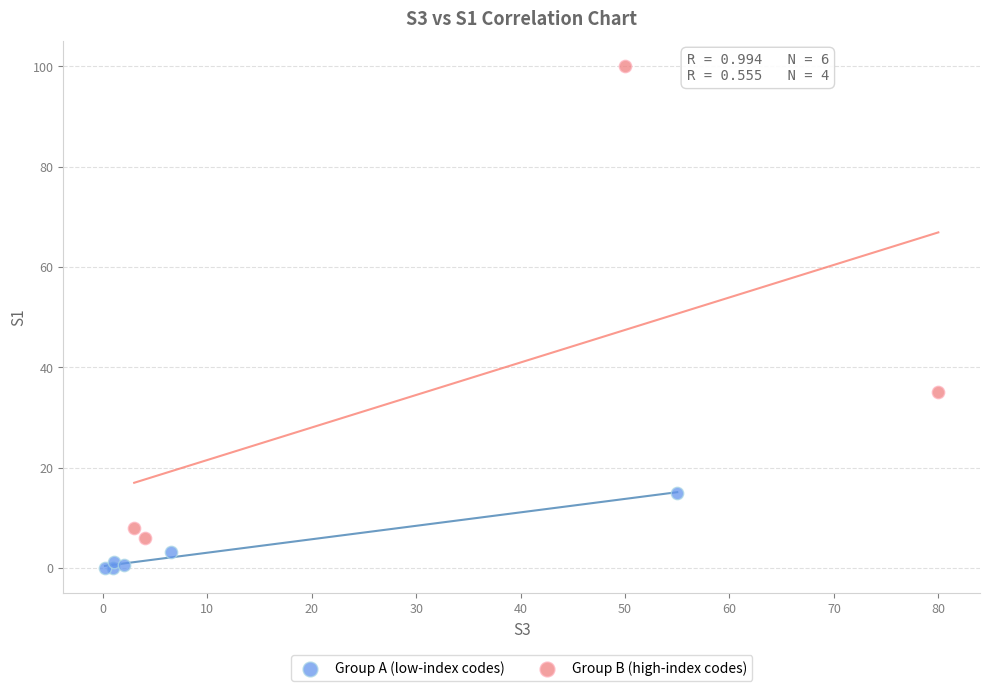

Which series contains the lowest Y value?

Group A (low-index codes)